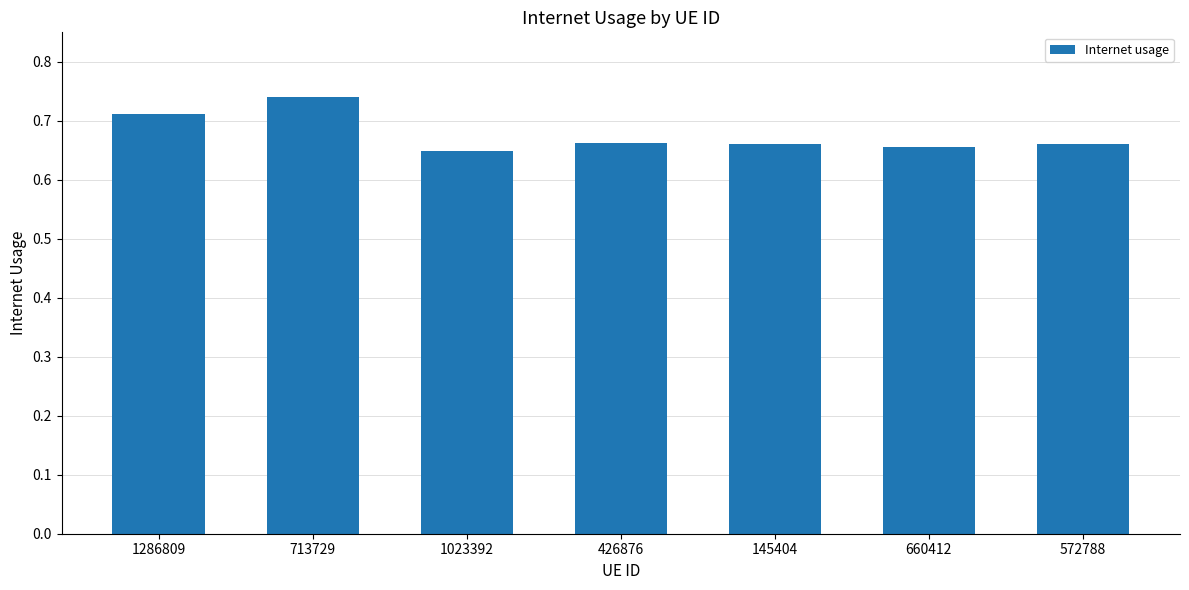

How many values are between 0 and 1?

7